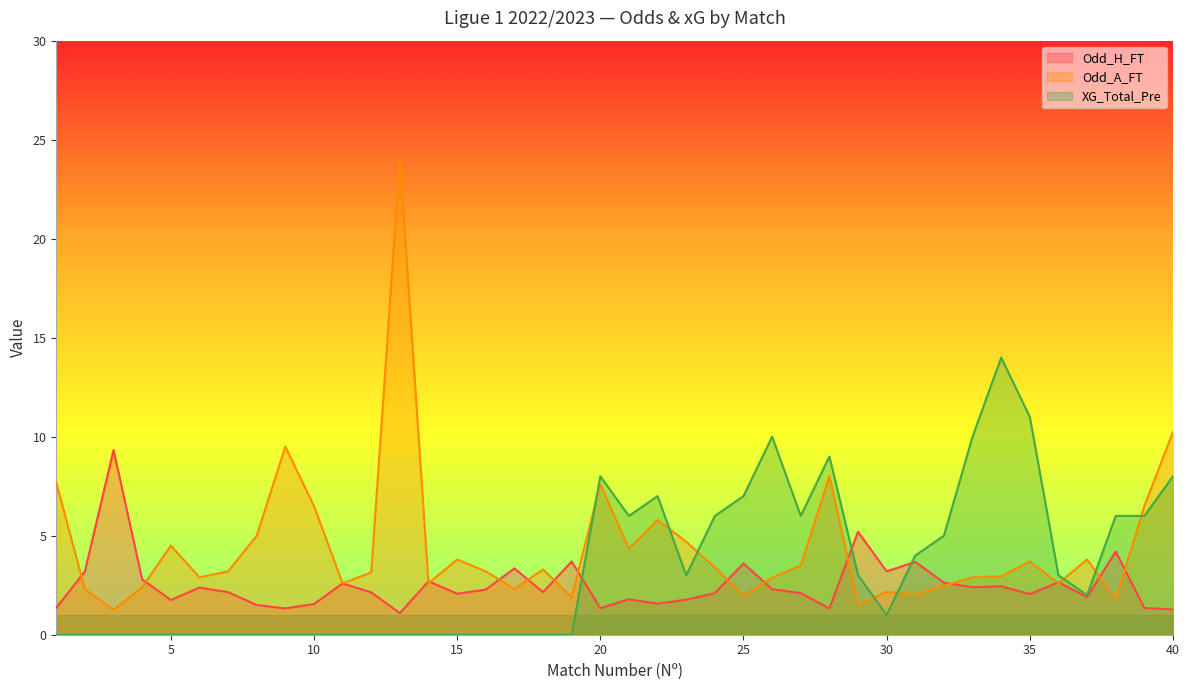

The value of XG_Total_Pre at 27 is 8.7. True or false?

False